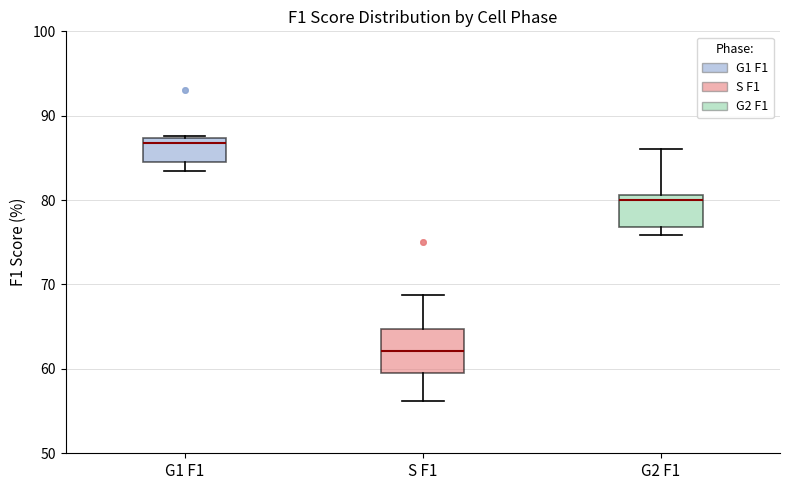

Reading left to right, transcribe this box plot: for each box, give where its median line is, the range the box spans, and where its two whiskers end, as read against the y-axis. The values are not printed on the chart, so give them approximately, as read against the axis.

G1 F1: median 87 (just below the box's upper edge), box 85 to 87, whiskers 83 to 88
S F1: median 62, box 59 to 65, whiskers 56 to 69
G2 F1: median 80, box 77 to 81, whiskers 76 to 86